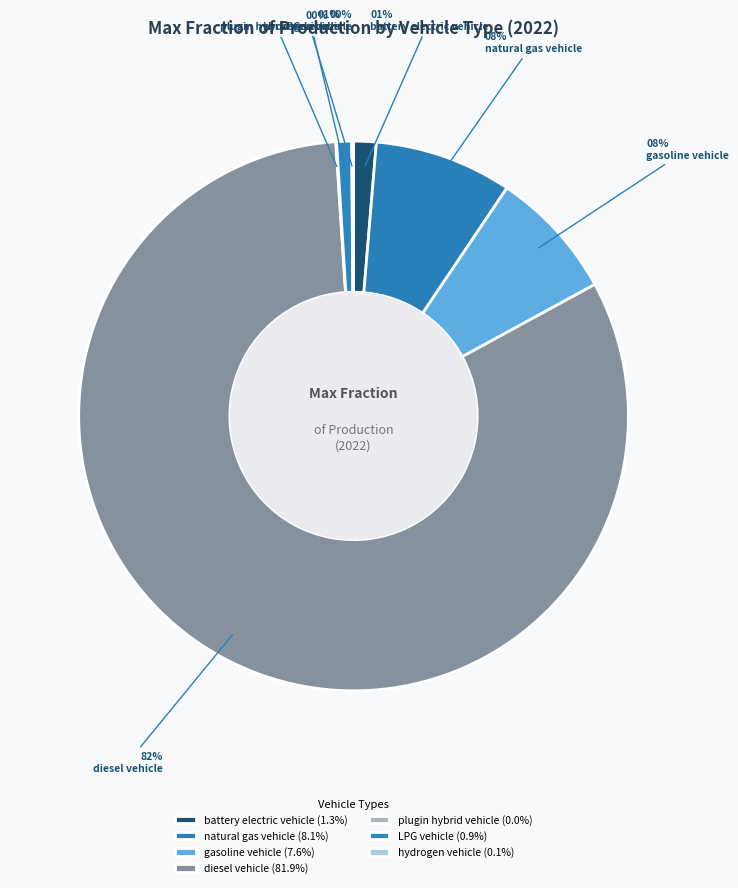

What portion of the pie excludes diesel vehicle?

18.1%